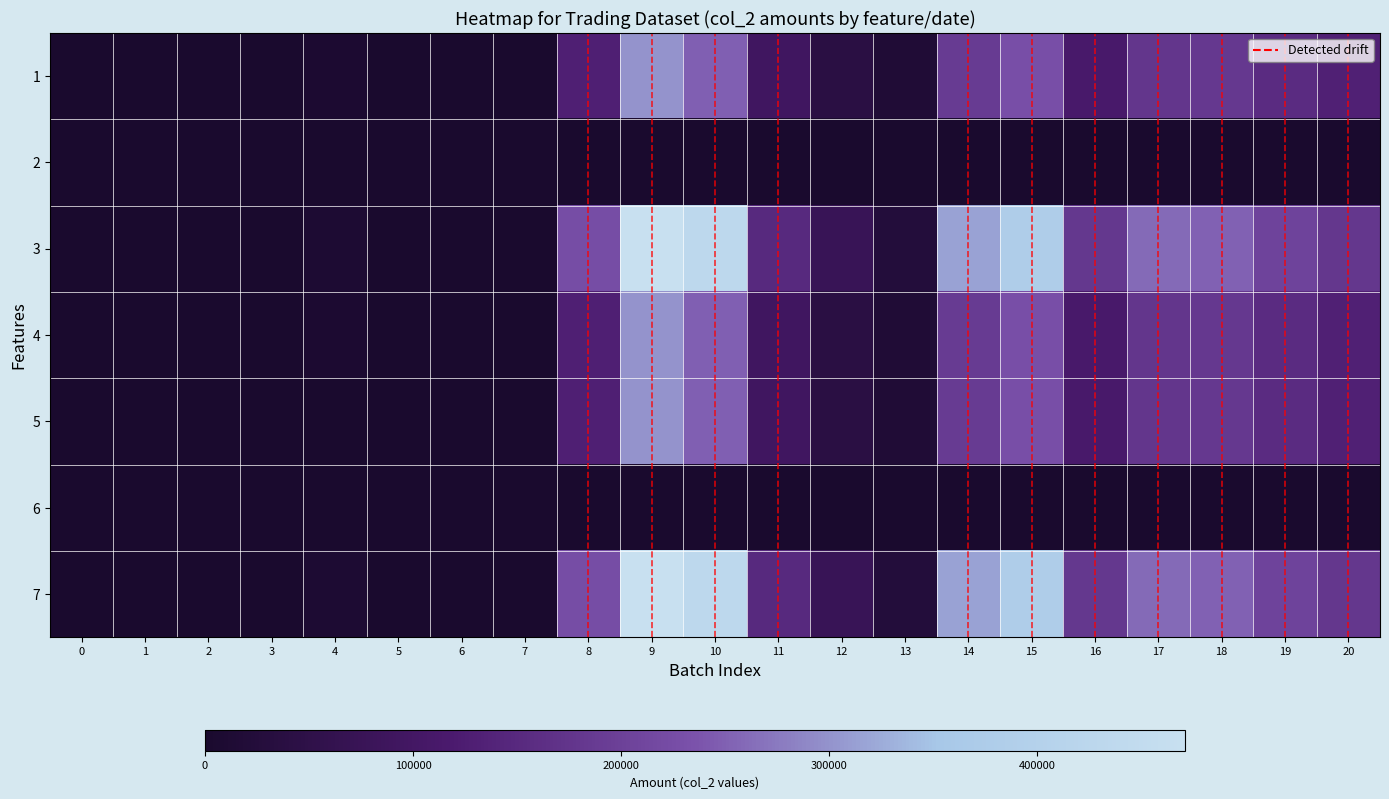

At which category is the sum across all series the highest?

9